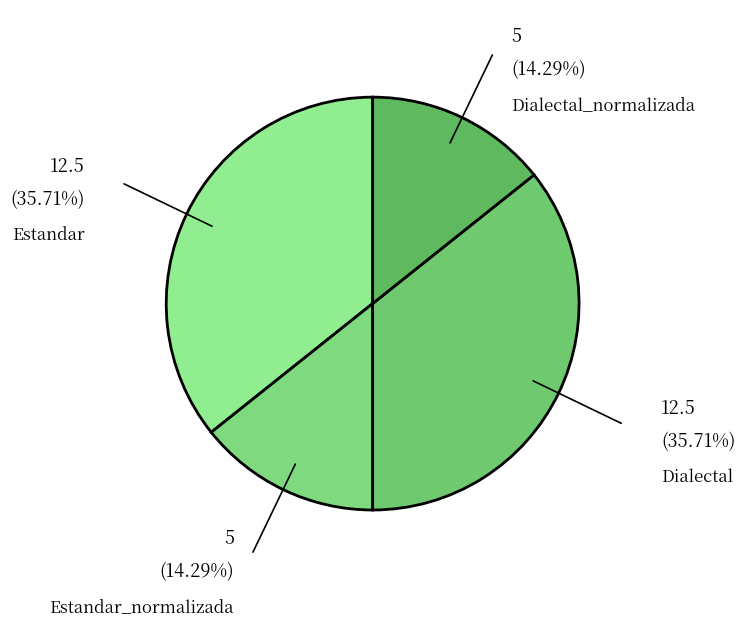

Rank the categories by value from highest to lowest.

Estandar, Dialectal, Estandar_normalizada, Dialectal_normalizada